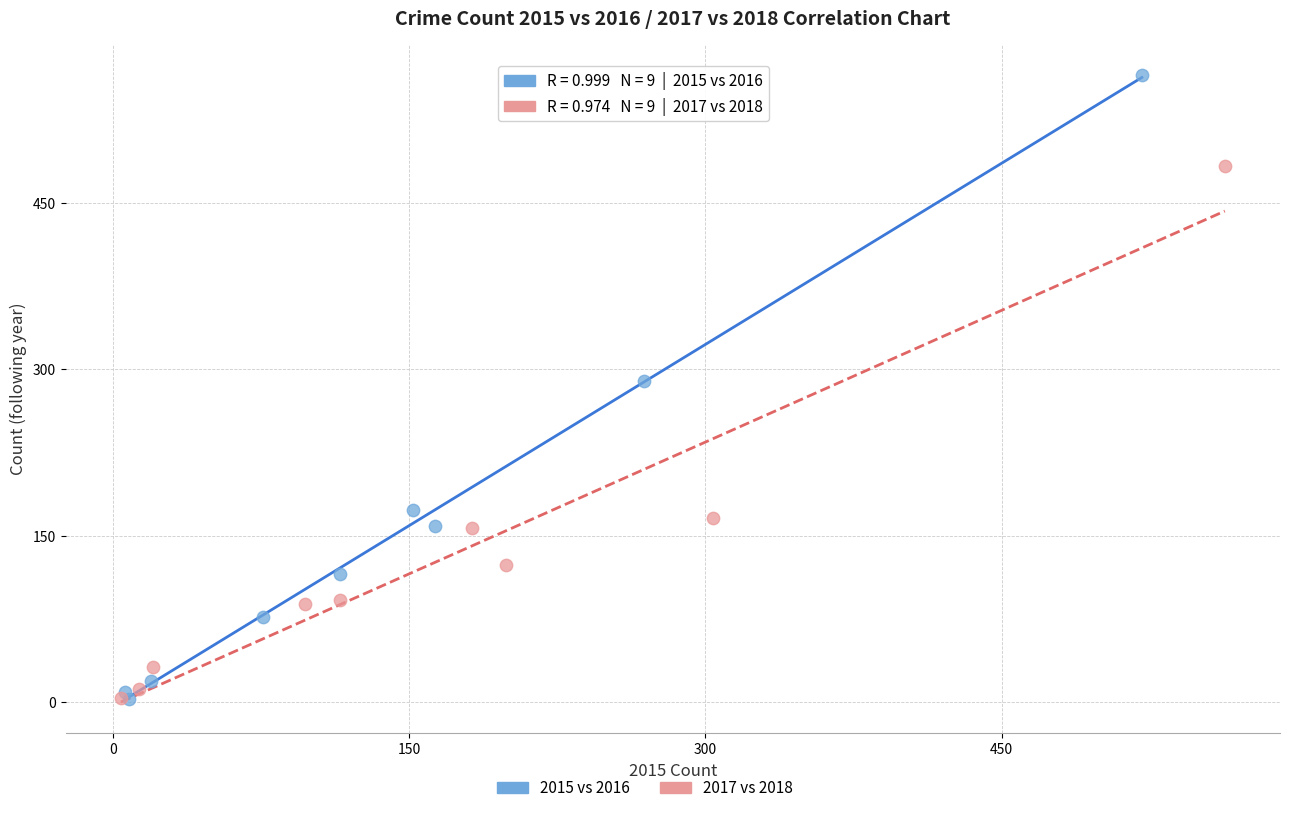

Which series has the largest Y range (max minus min)?

2015 vs 2016